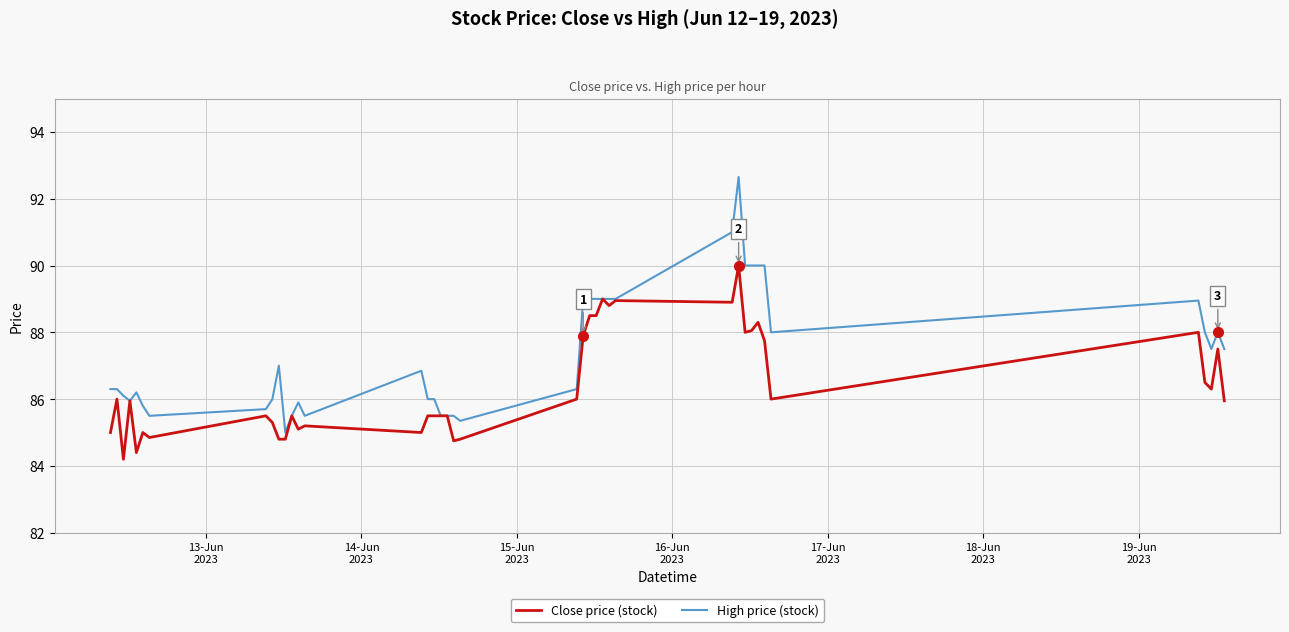

Rank the series by their maximum value, from lowest to highest.

Close price (stock), High price (stock)